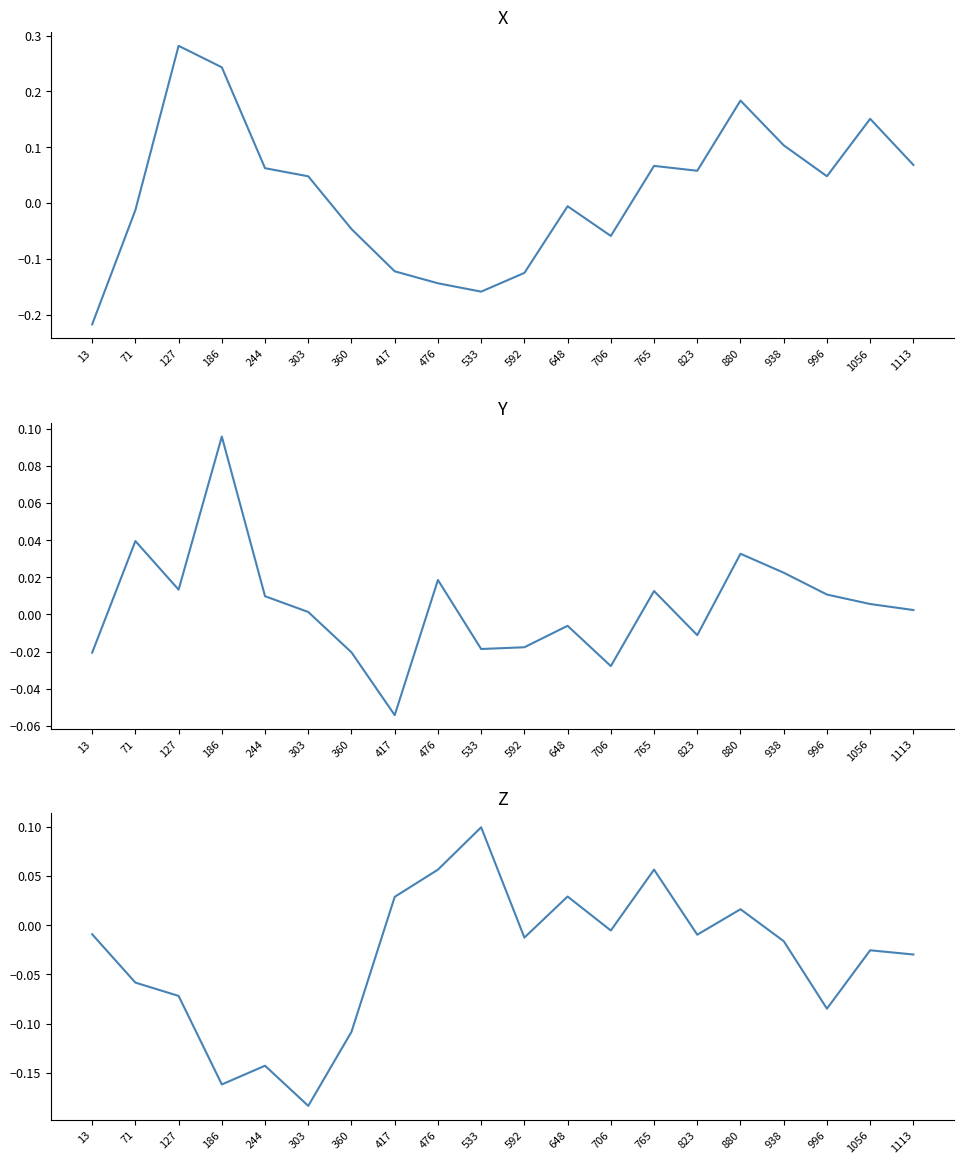

What value does the Y series have at 417?

-0.1